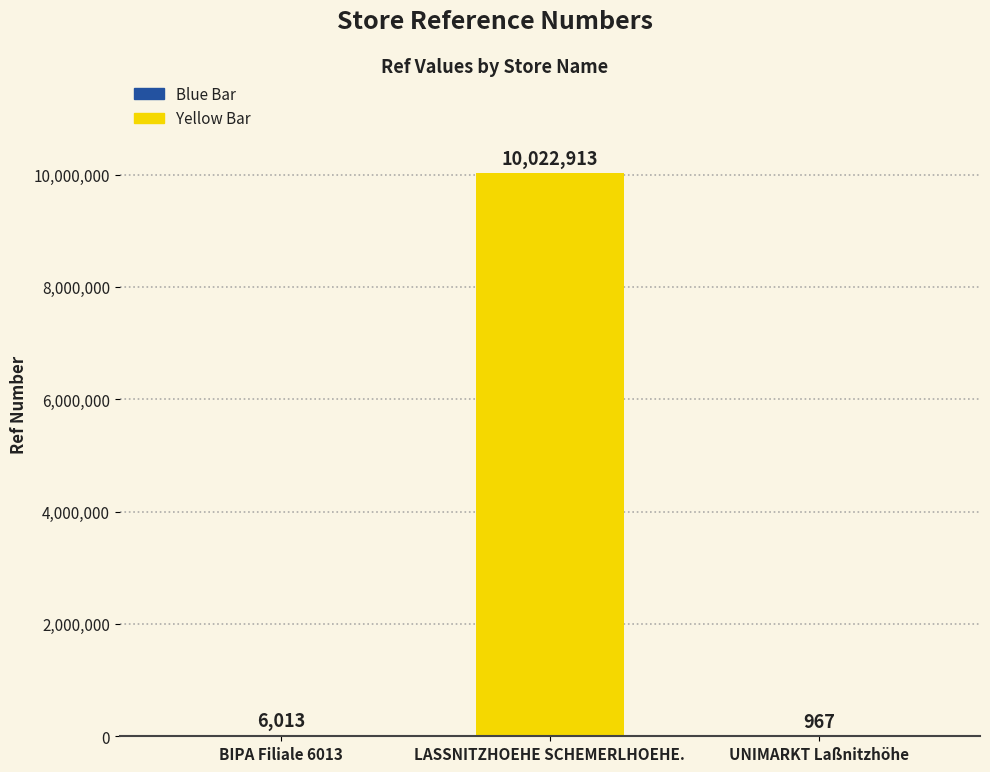

Reading right to left, list all the values displayed in this chart.

967	10022913	6013